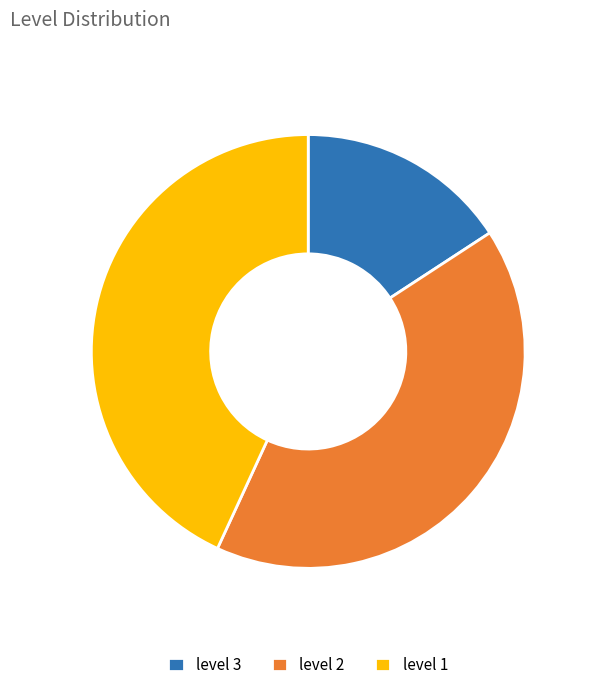

True or false: level 2 accounts for 41% of the total.

True